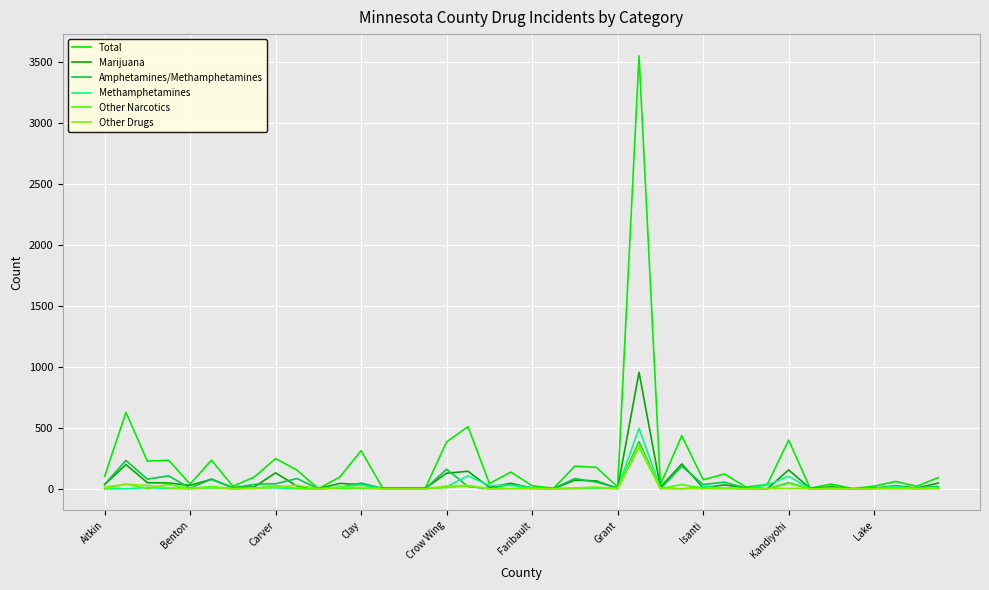

Which series has the largest range (max minus min)?

Total